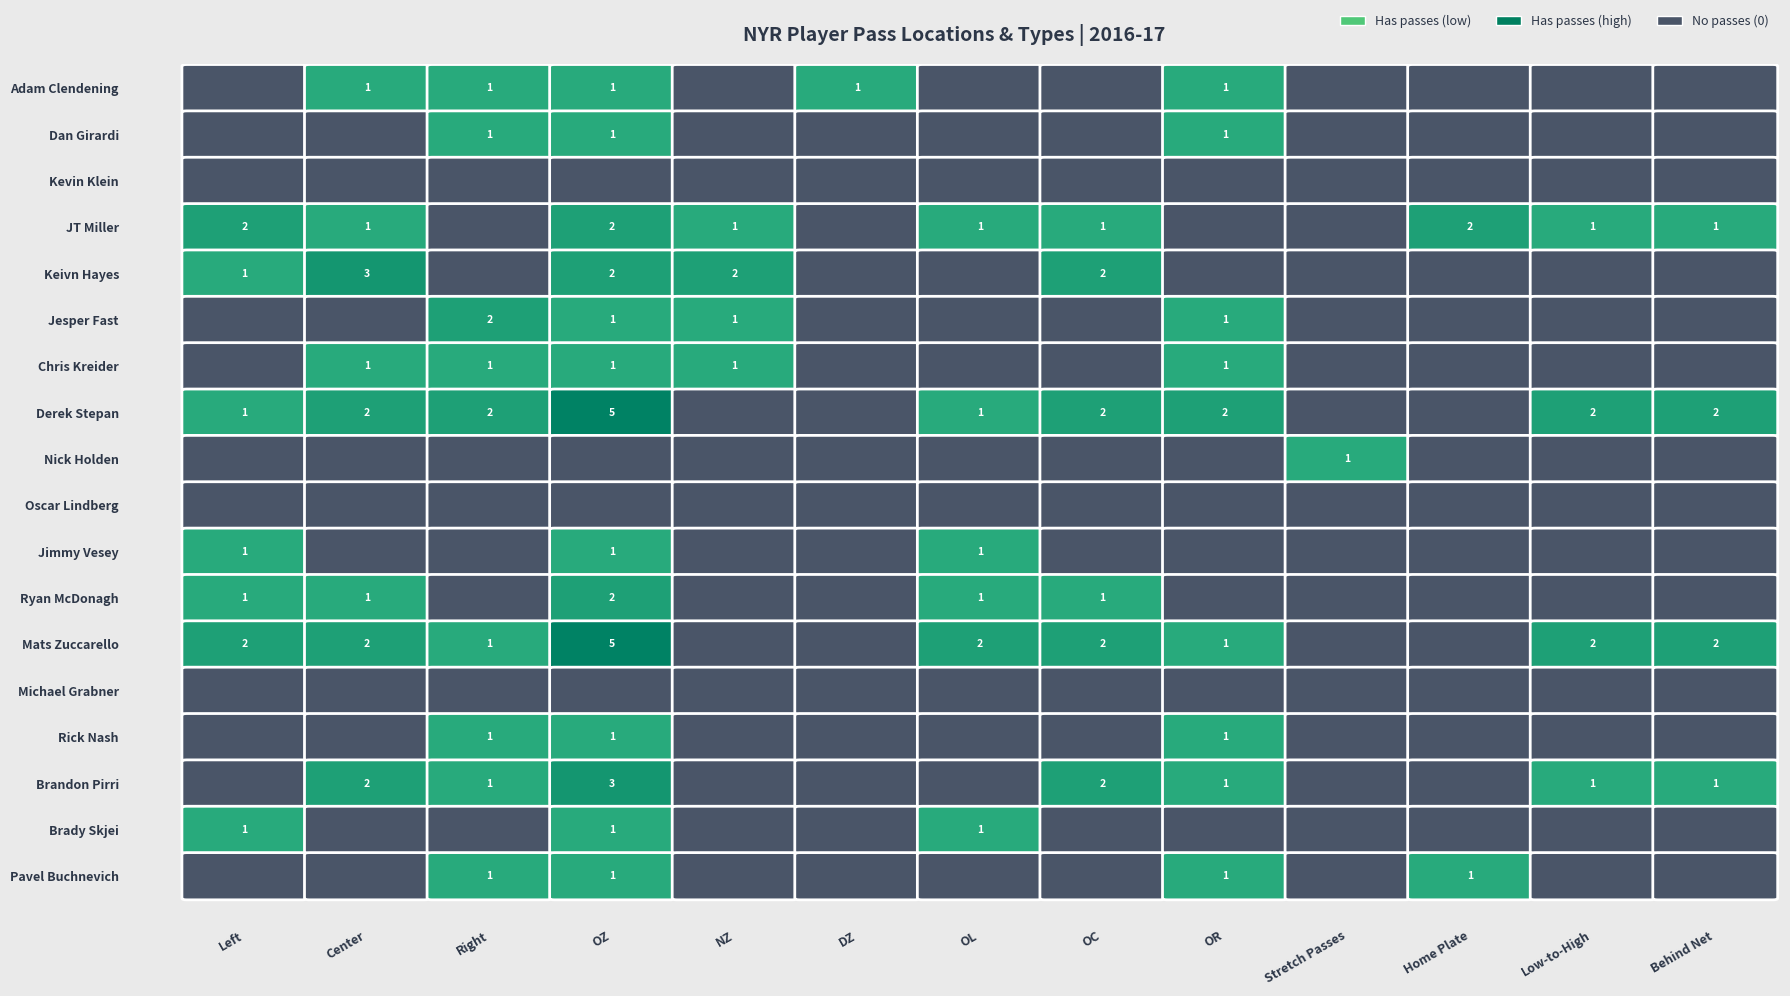

Is it true that Chris Kreider equals 0 at Ryan McDonagh?

False